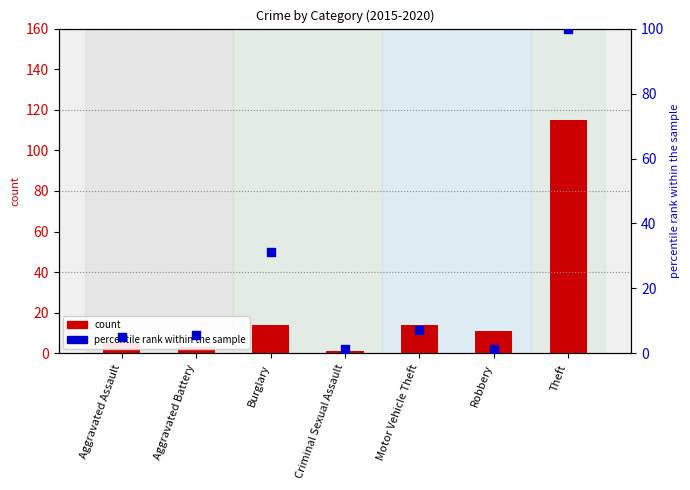

Which series contains the lowest Y value?

count